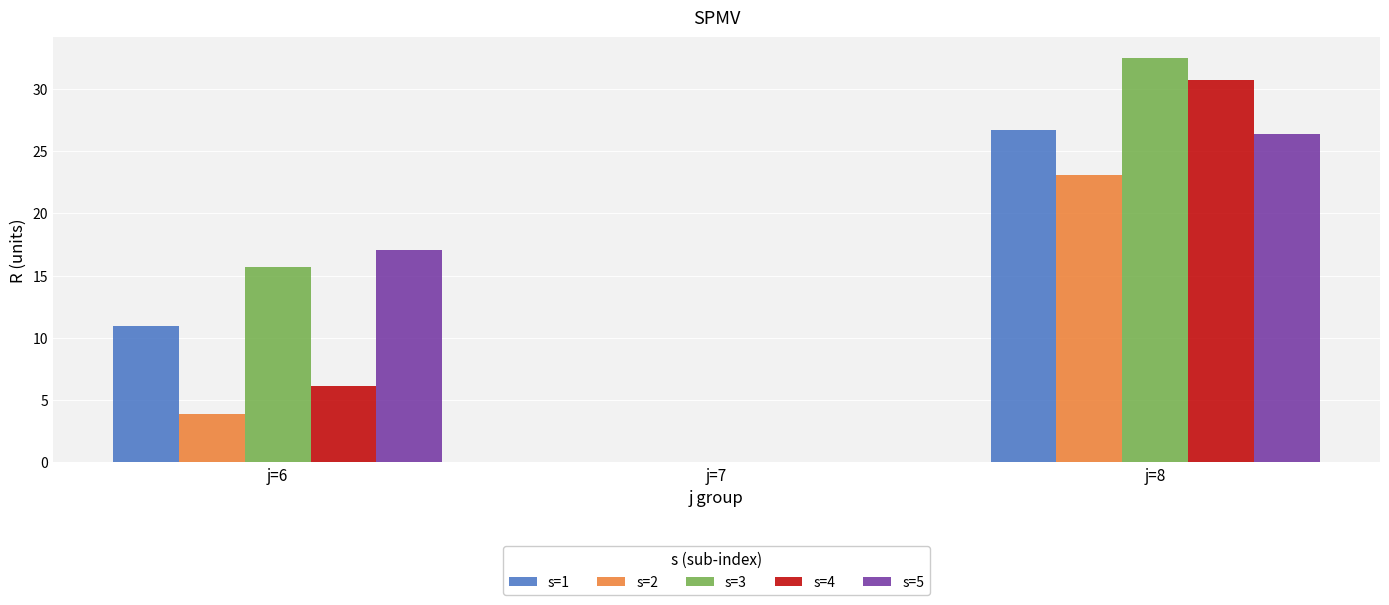

Which series has the largest range (max minus min)?

s=3